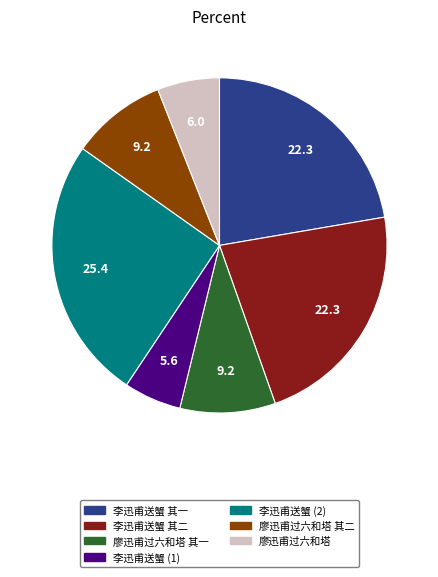

Does any single category account for the majority?

No